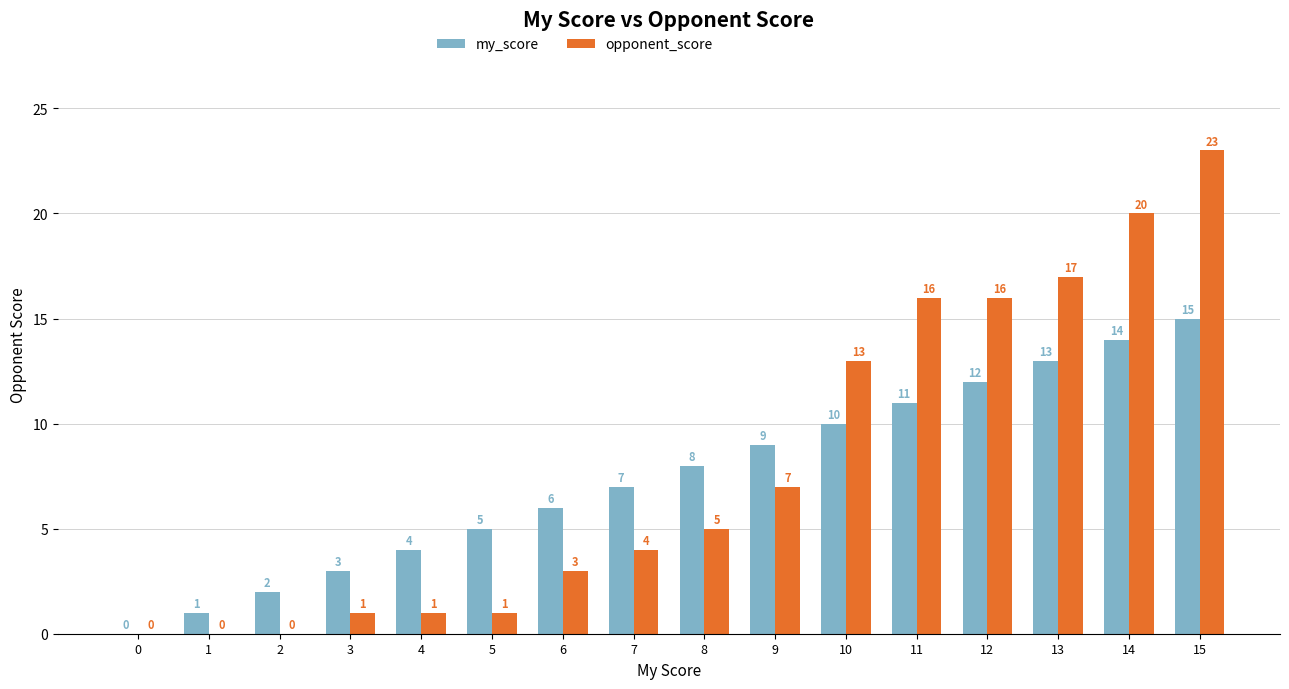

What is the total value across all series at 12?

28